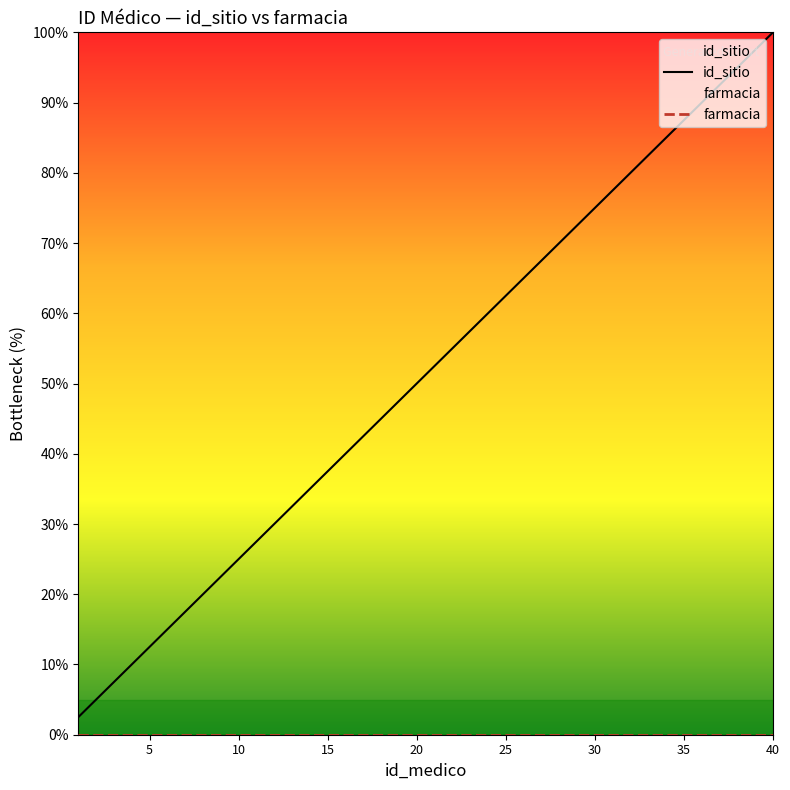

The id_sitio series shows 19.5 at 15. True or false?

False